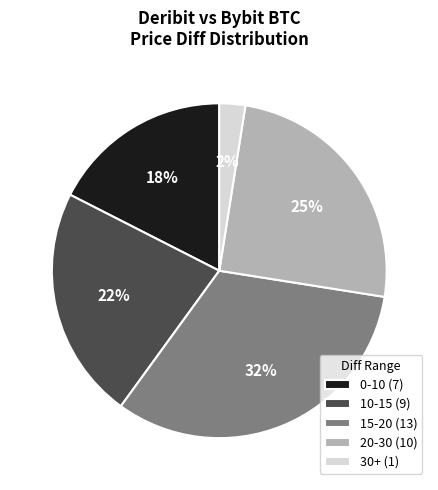

To the nearest percent, what is the difference between the 15-20 (13) and 30+ (1) slice percentages?

30%